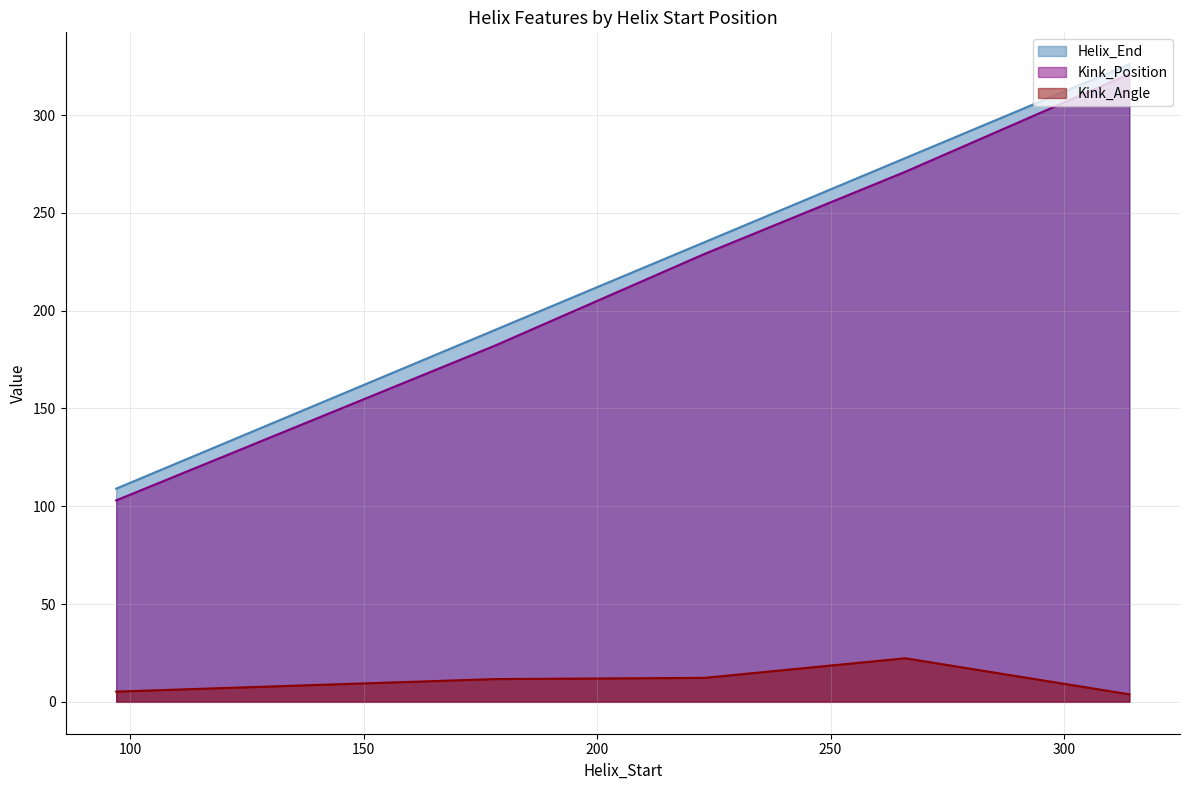

True or false: Kink_Position and Kink_Angle intersect in this chart.

False